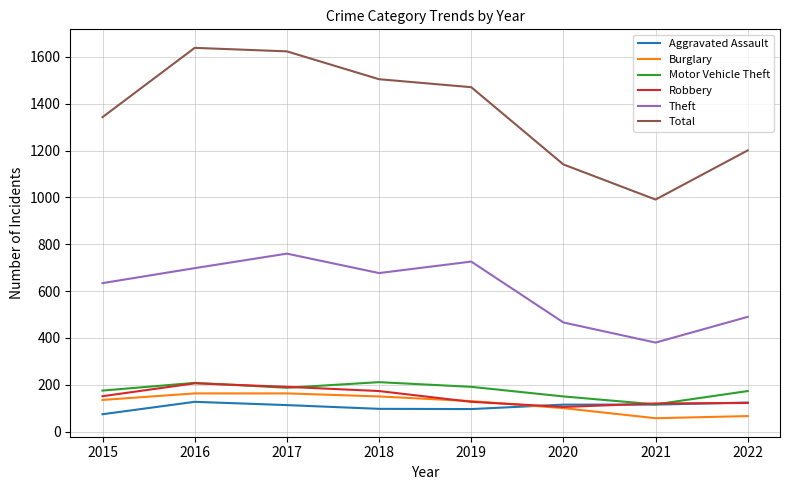

What is the difference between the highest and lowest values at 2016?

1512